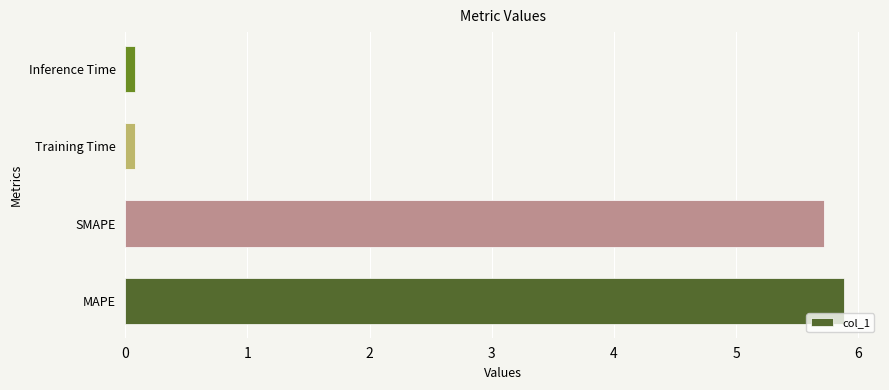

What is the average value?

2.9